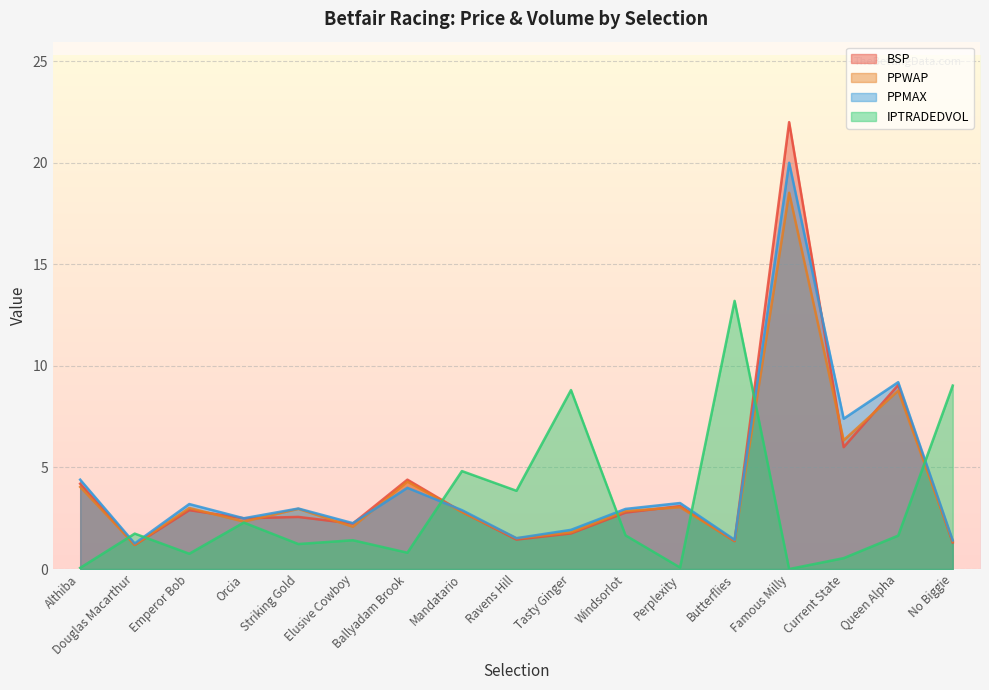

Is it true that BSP equals 2.8 at Mandatario?

True